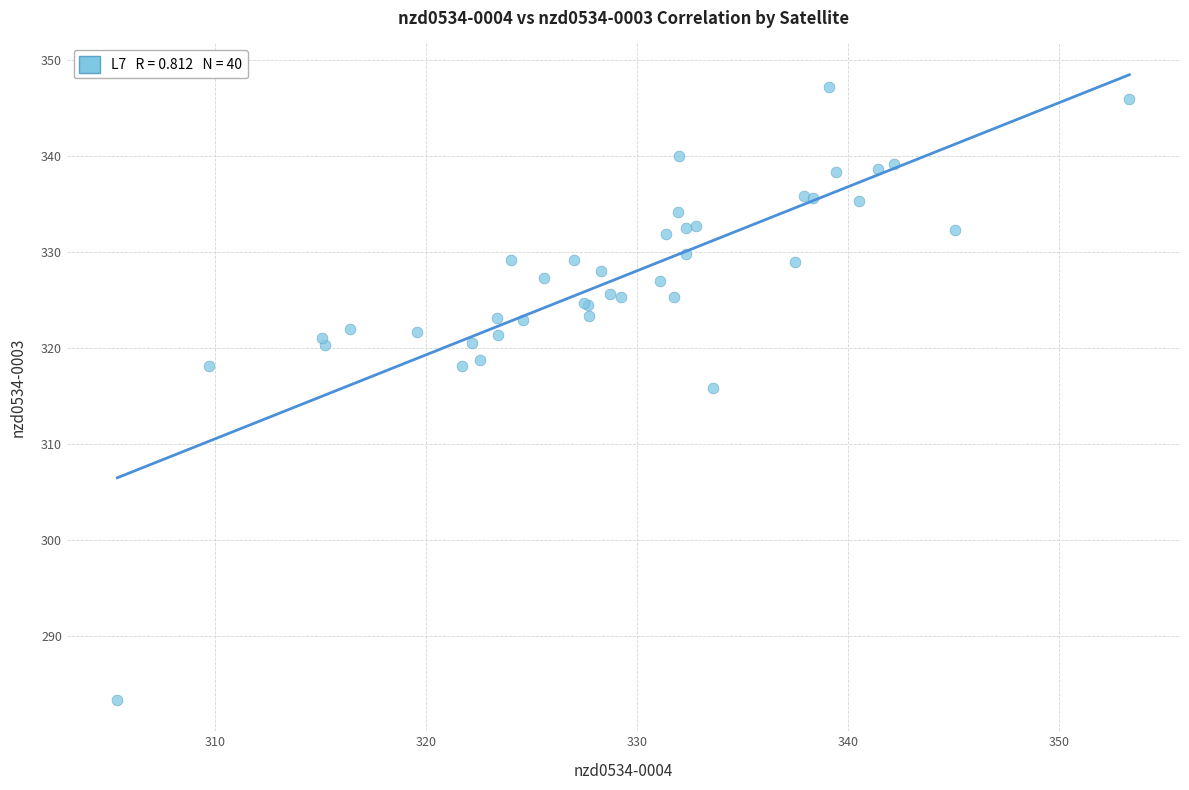

What Y value in the scatter plot is closest to 315?

315.8